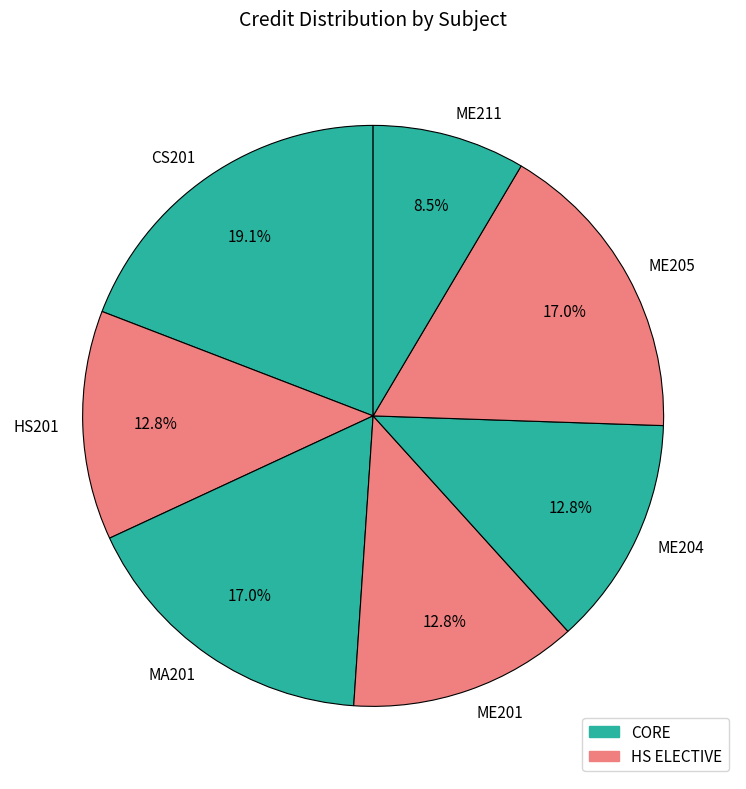

To the nearest percent, what percentage of the pie is ME204?

13%